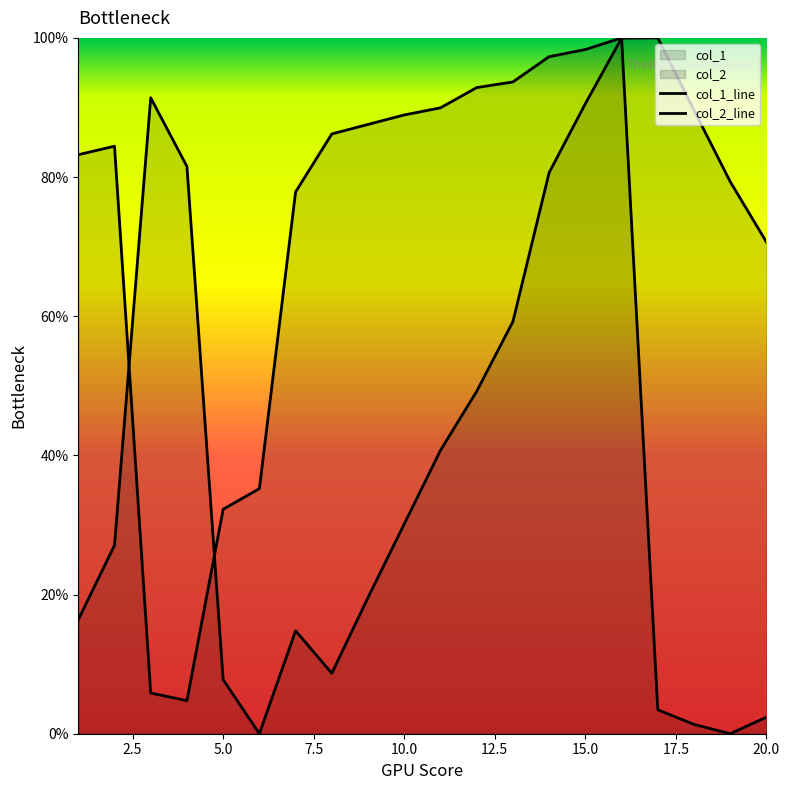

Is it true that col_1 equals 27.1 at 2?

True